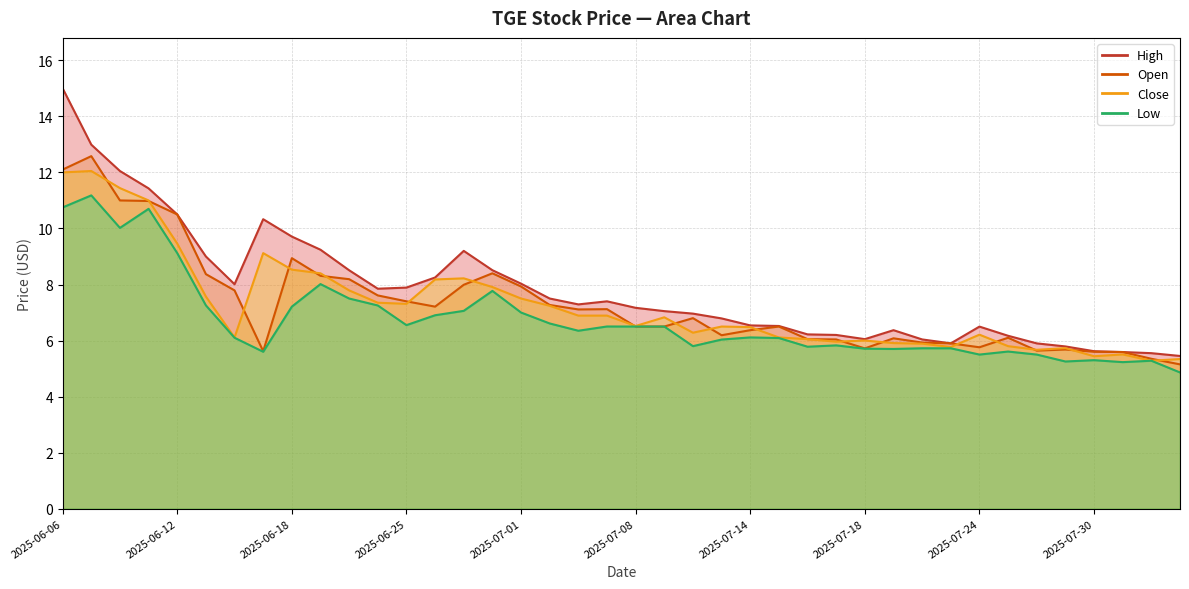

True or false: Open and Close intersect in this chart.

True